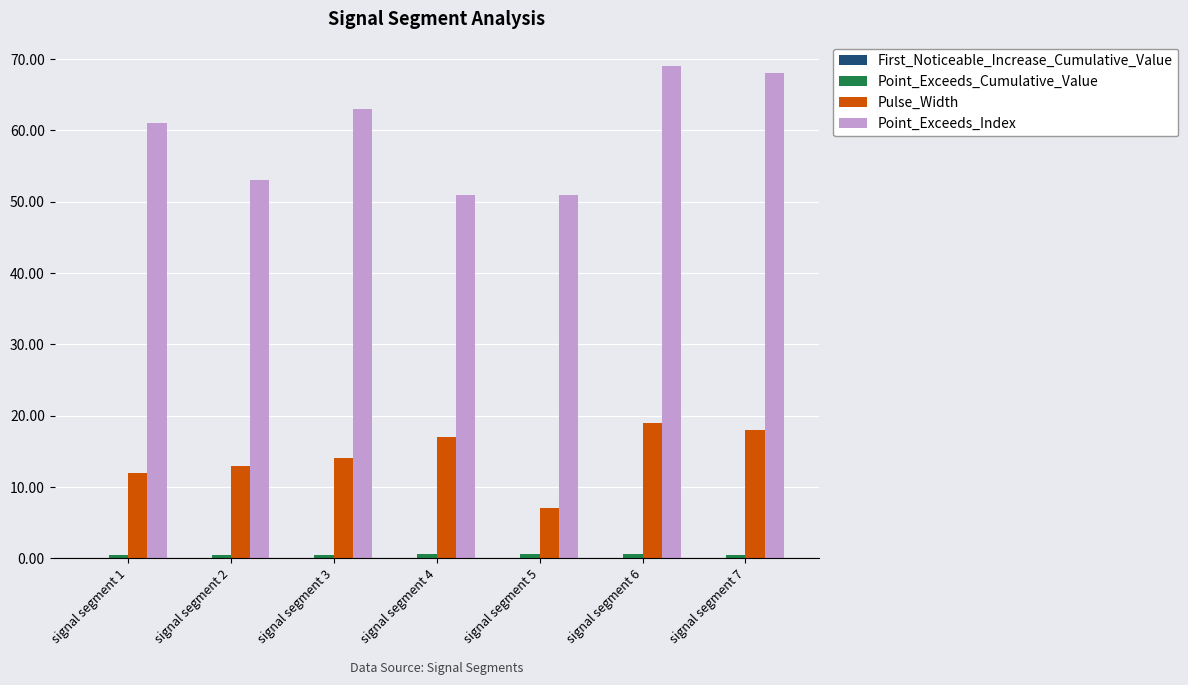

Is it true that Pulse_Width equals 18.0 at signal segment 7?

True